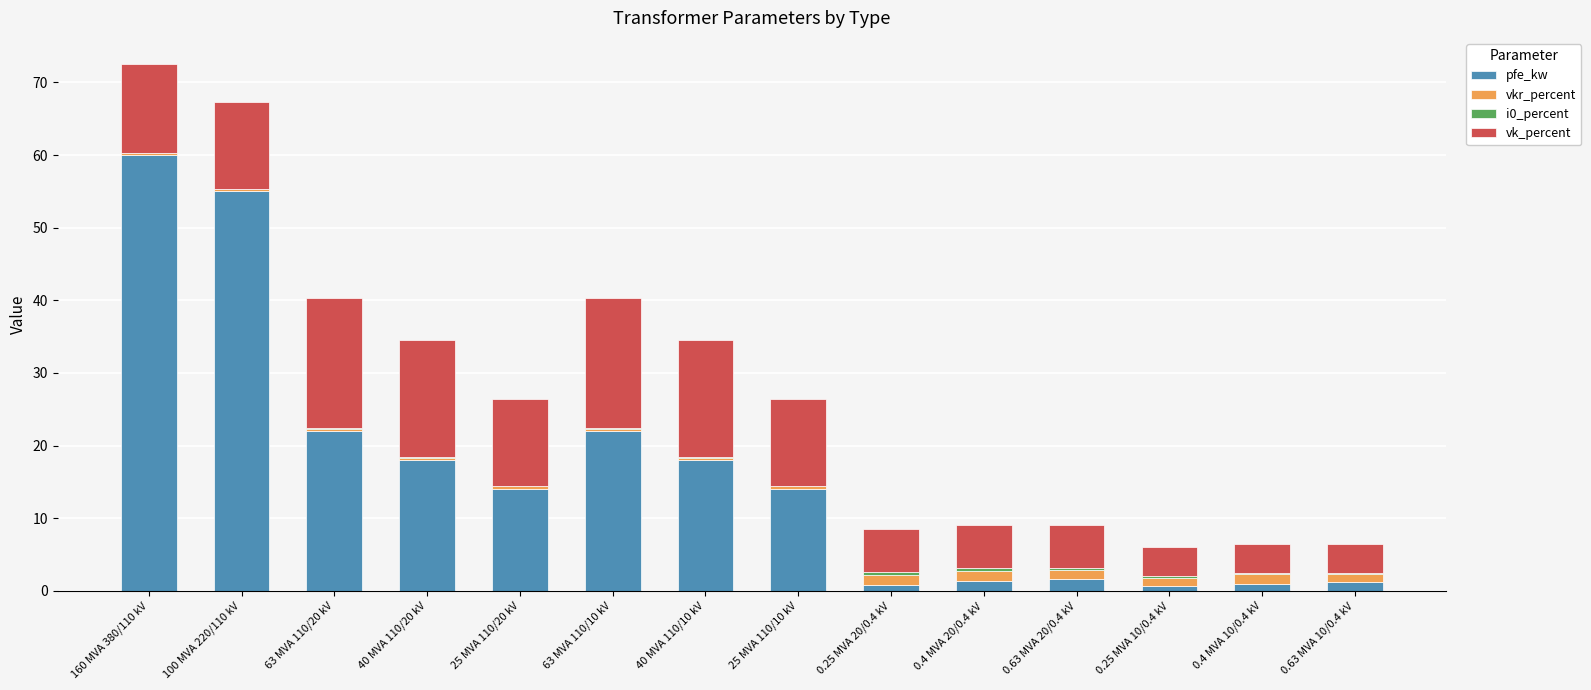

At which category is the sum across all series the highest?

160 MVA 380/110 kV